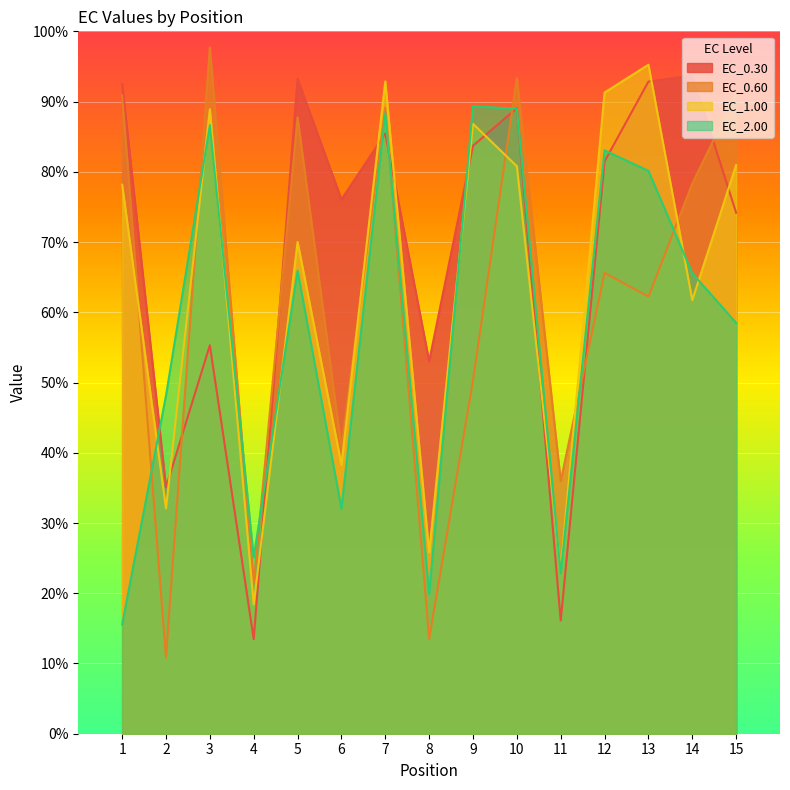

Rank the series at 11 from lowest to highest value.

EC_0.30, EC_2.00, EC_1.00, EC_0.60